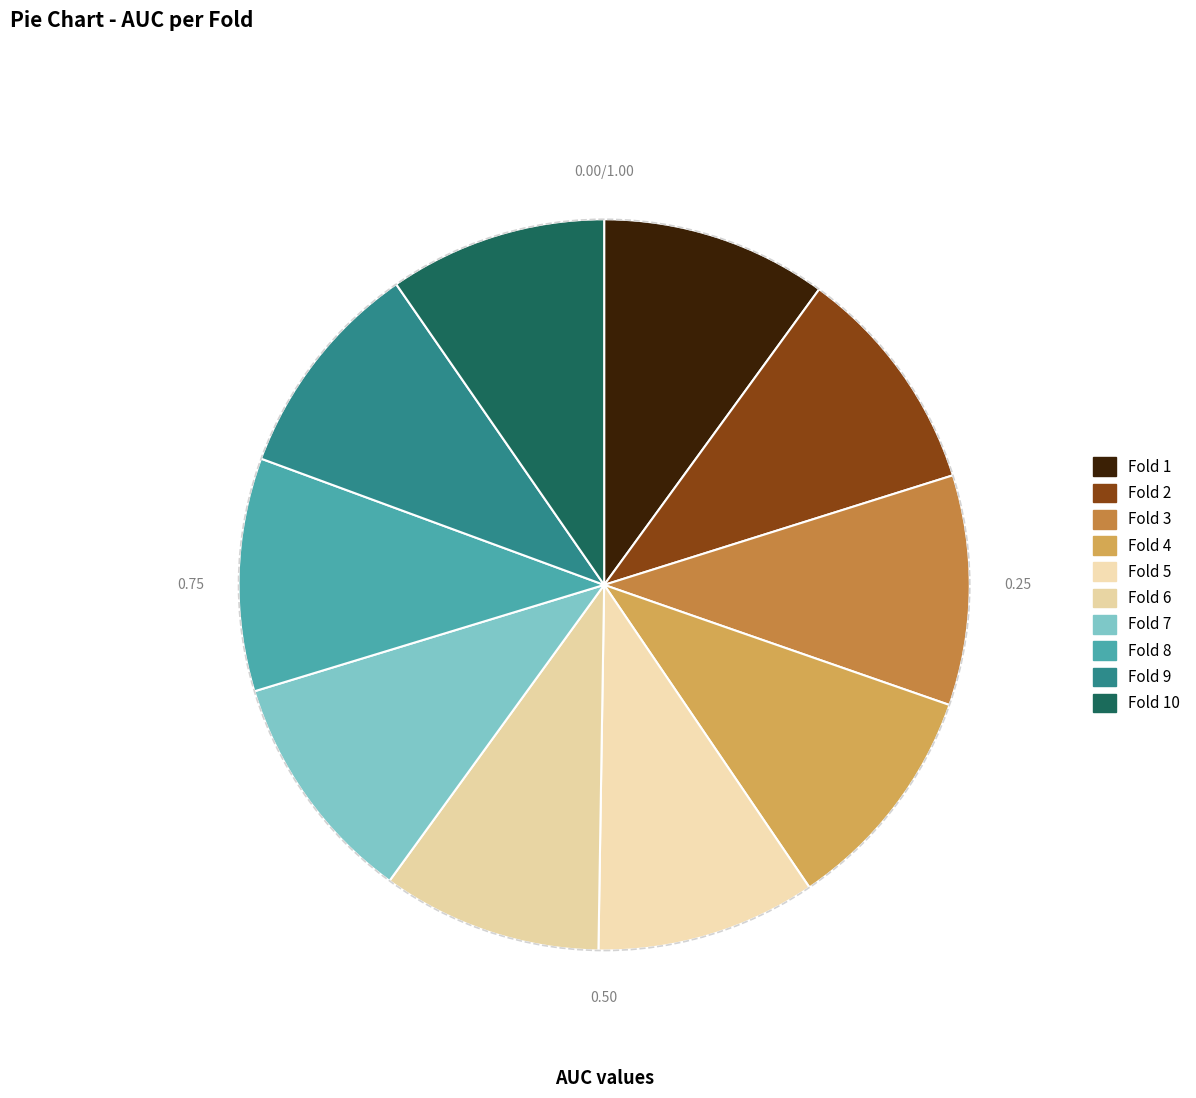

Count the number of slices in the pie.

10